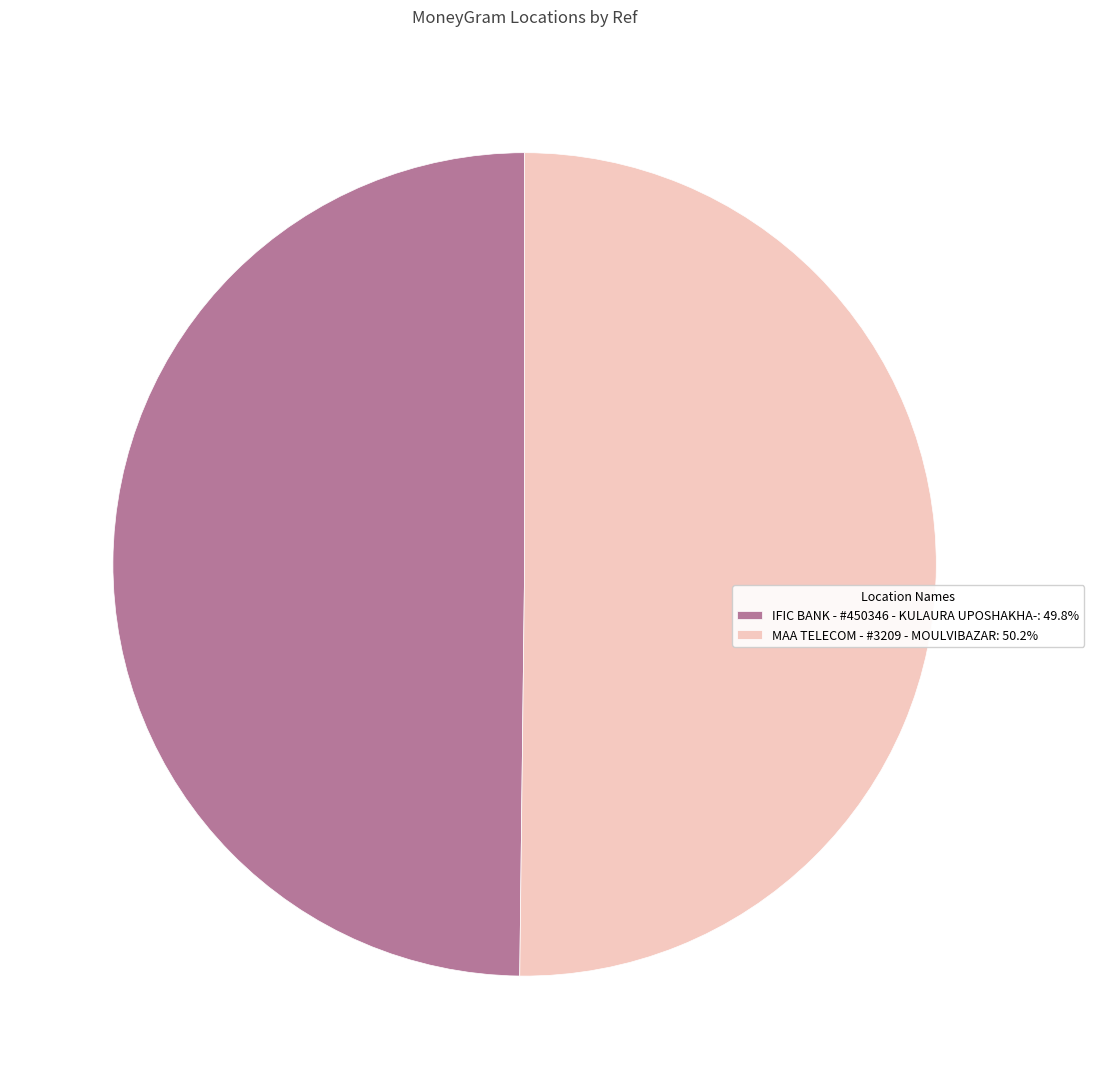

The MAA TELECOM - #3209 - MOULVIBAZAR slice represents 50% of the pie. True or false?

True